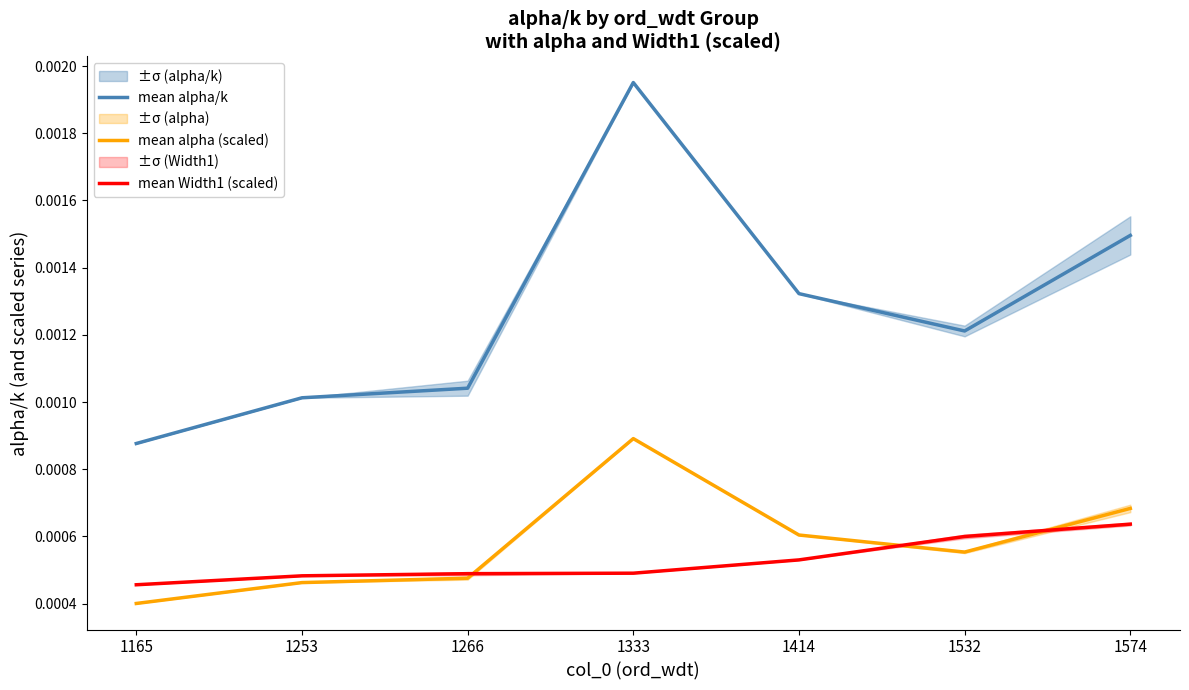

How many categories are shown in the chart?

7